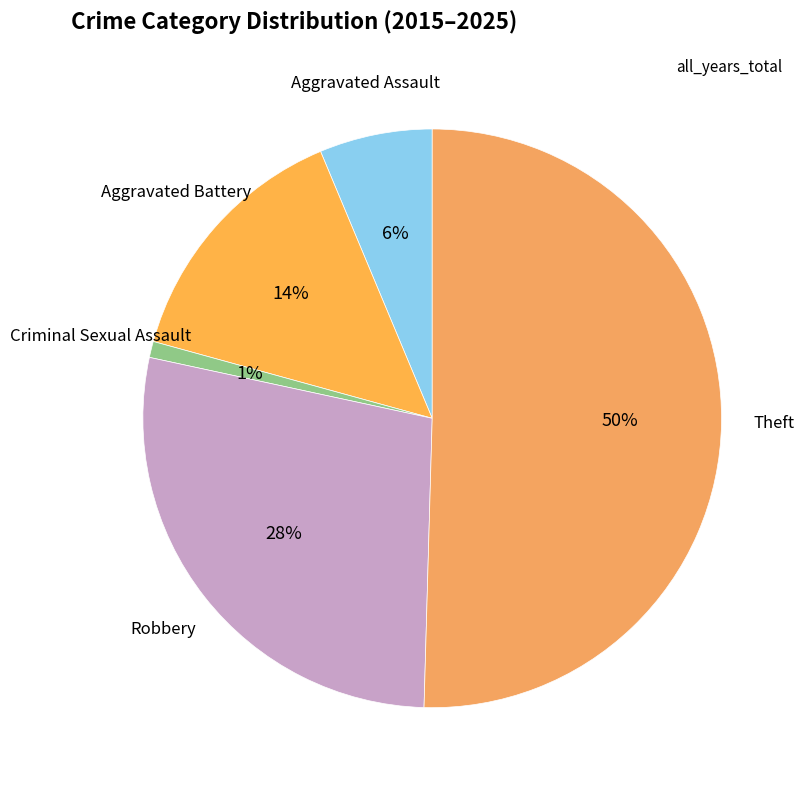

True or false: Aggravated Assault accounts for 1% of the total.

False